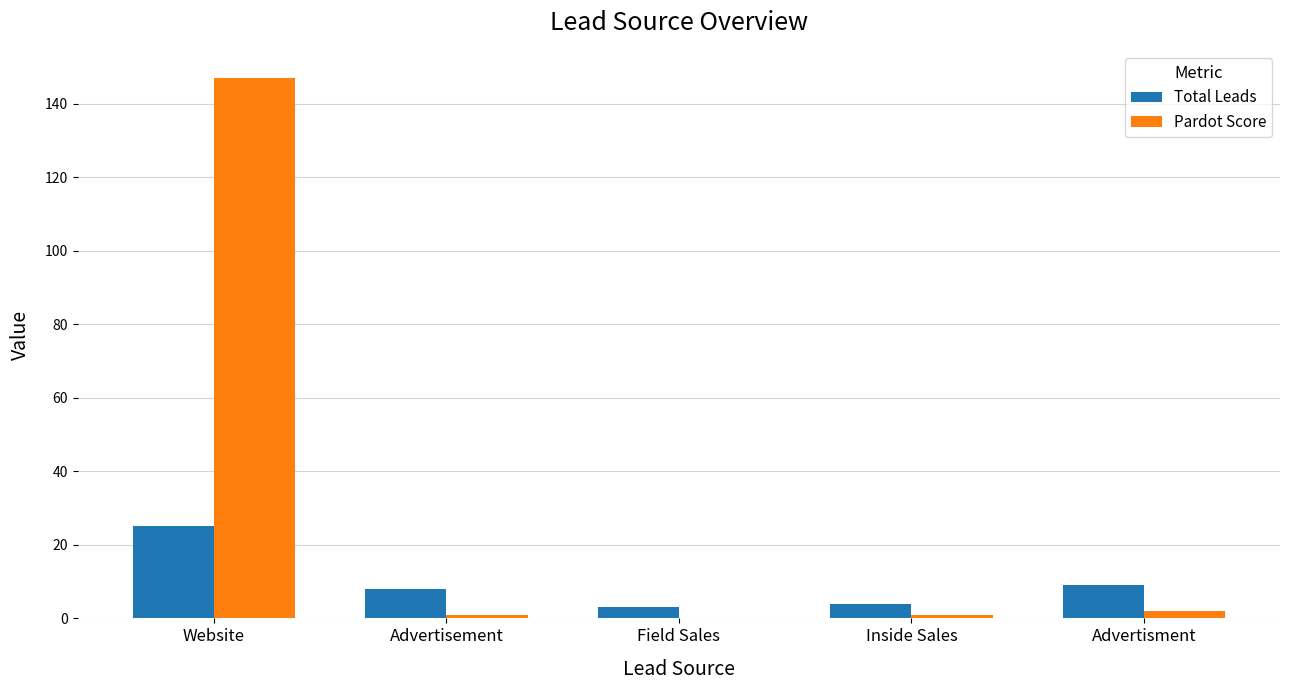

Which series changed the most between Website and Field Sales?

Pardot Score